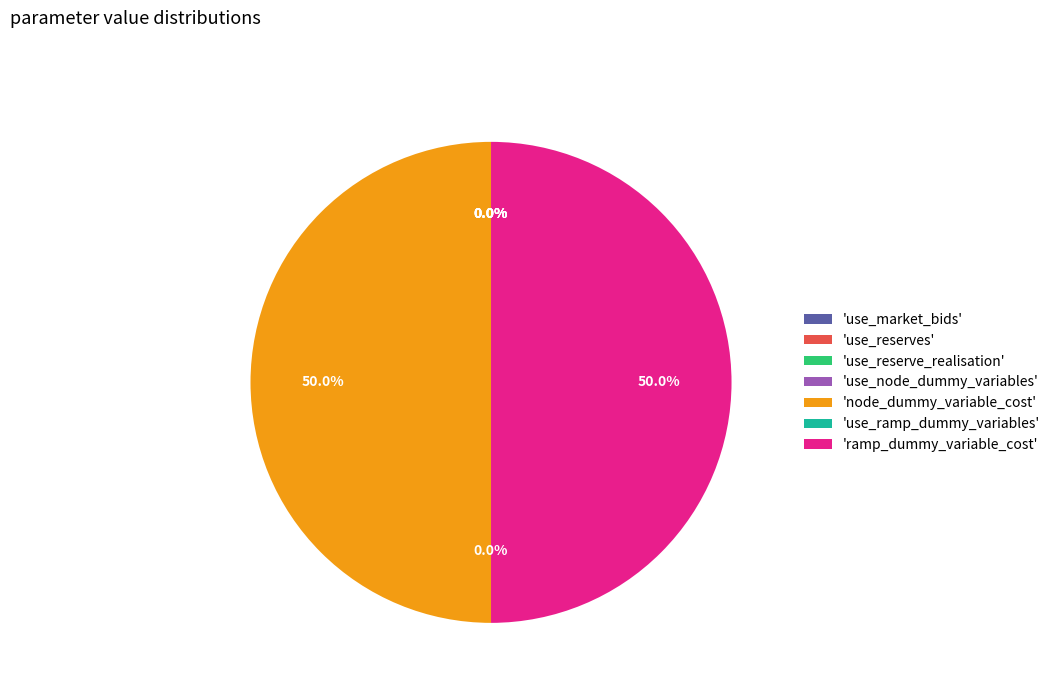

How much of the chart is everything except 'ramp_dummy_variable_cost'?

50.0%